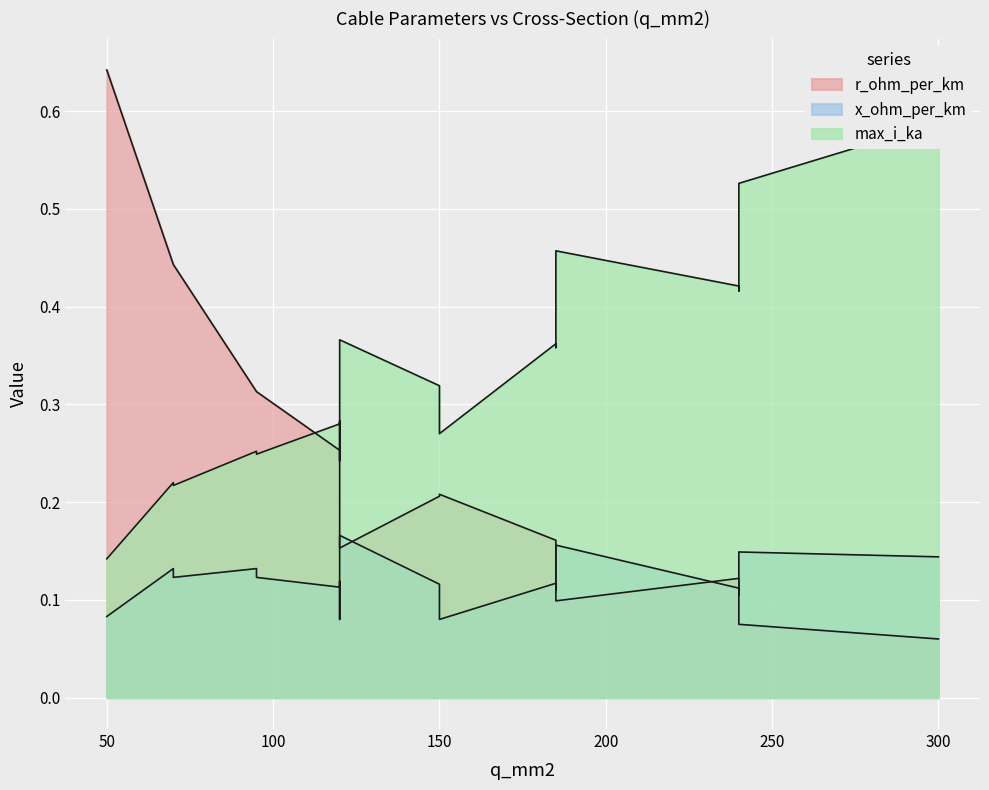

Which series has the largest total across all categories?

max_i_ka